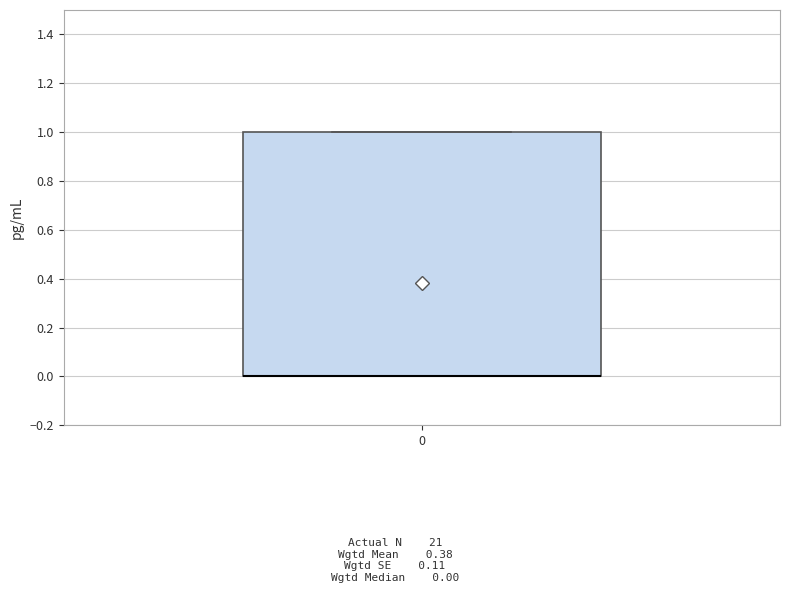

Where is the lower edge of the box at x = 0 on the y-axis? The values are not printed on the chart, so give them approximately, as read against the axis.

0